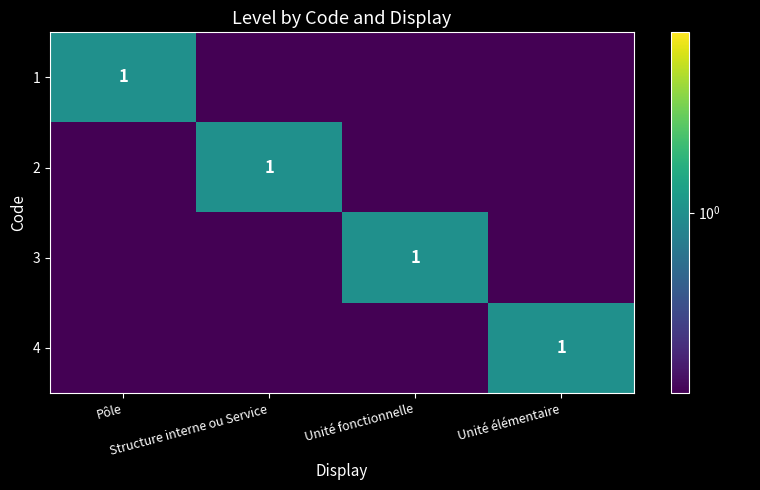

What is the difference between the highest and lowest values at Unité élémentaire?

1.0